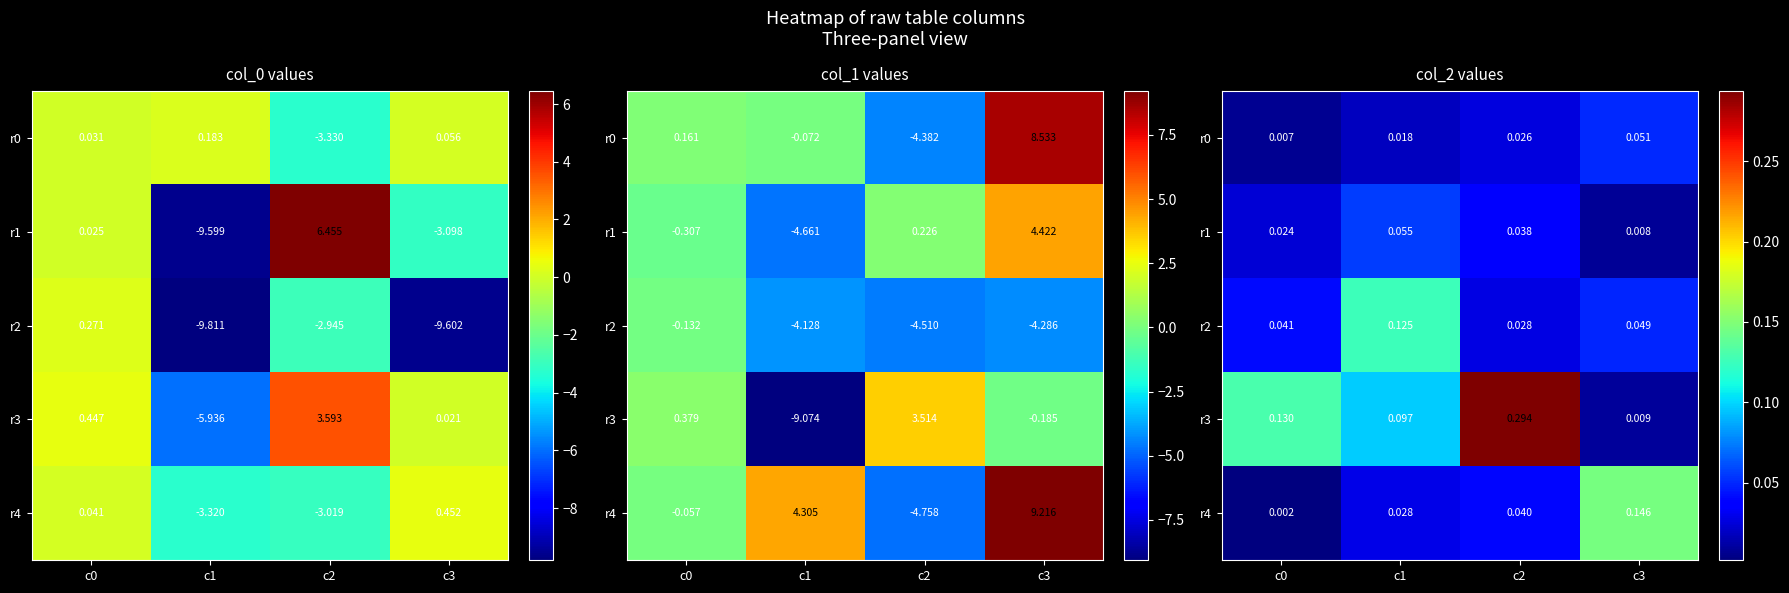

Rank the series by their maximum value, from lowest to highest.

r0, r1, r2, r4, r3